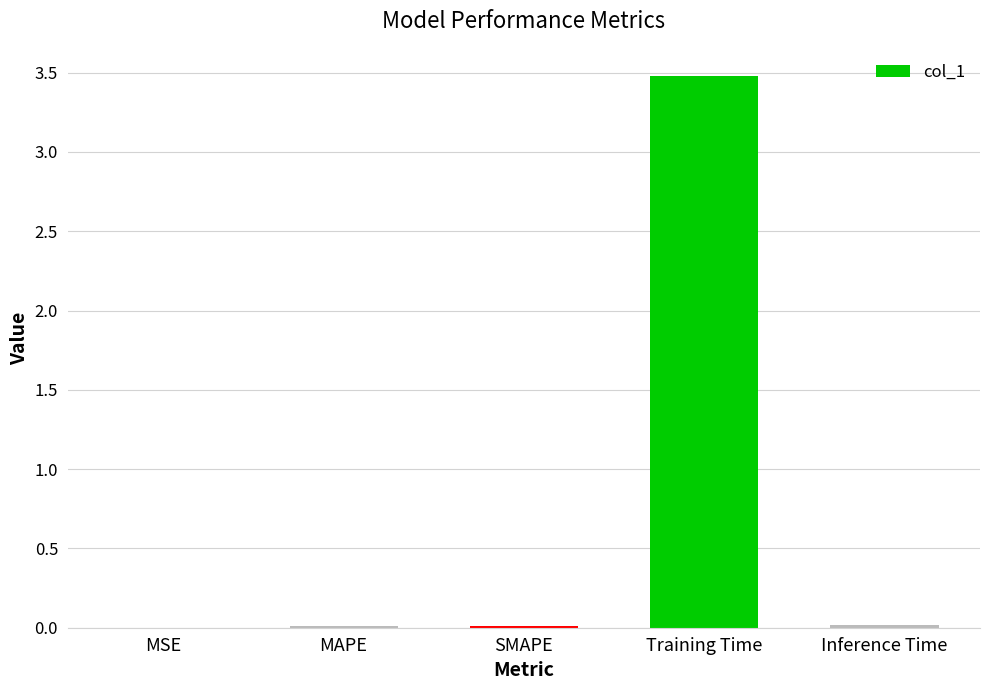

Which category has the highest value across all series?

Training Time